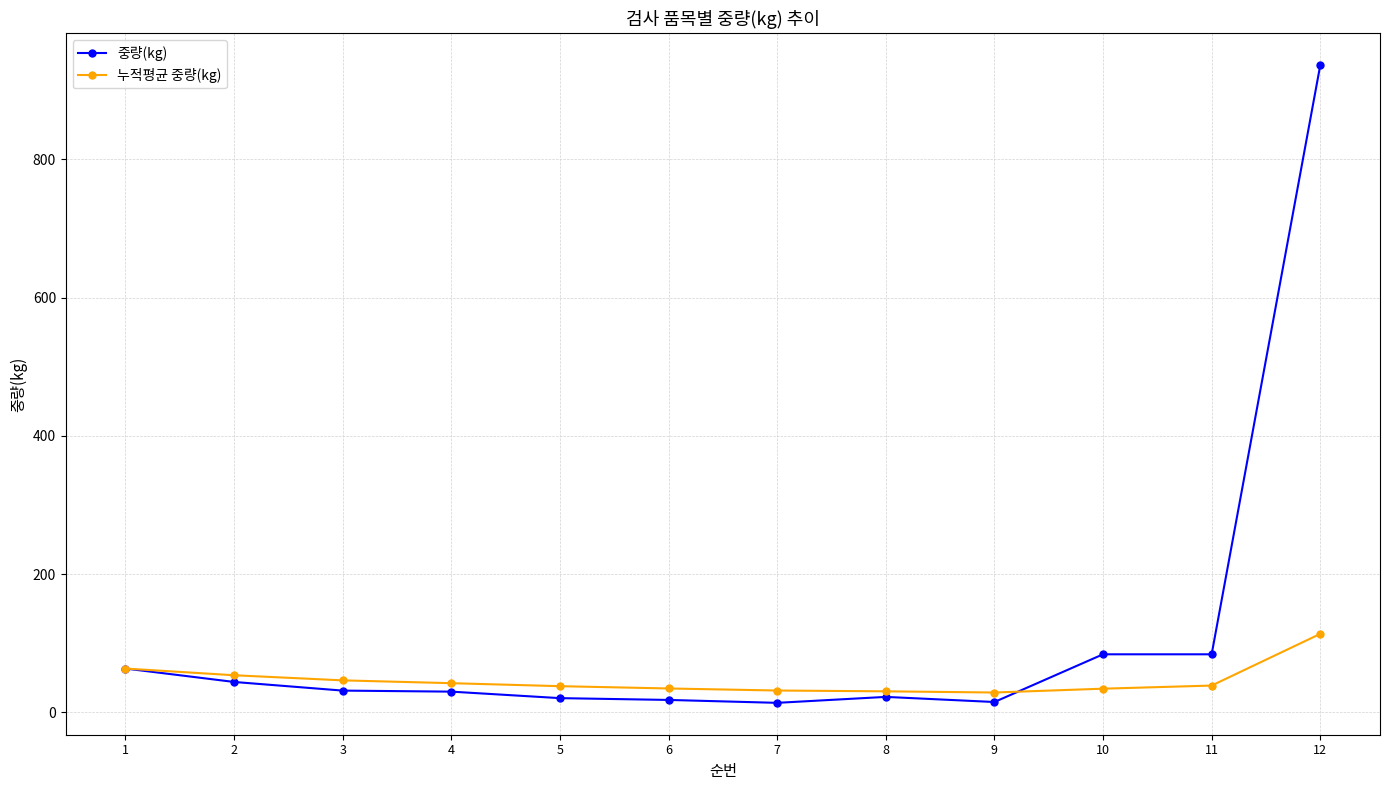

How many lines are shown in the chart?

2